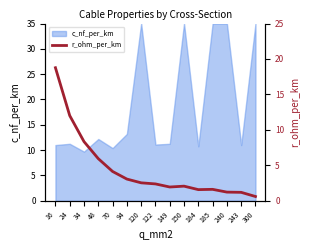

True or false: the data shows 18.8 at 16.

True